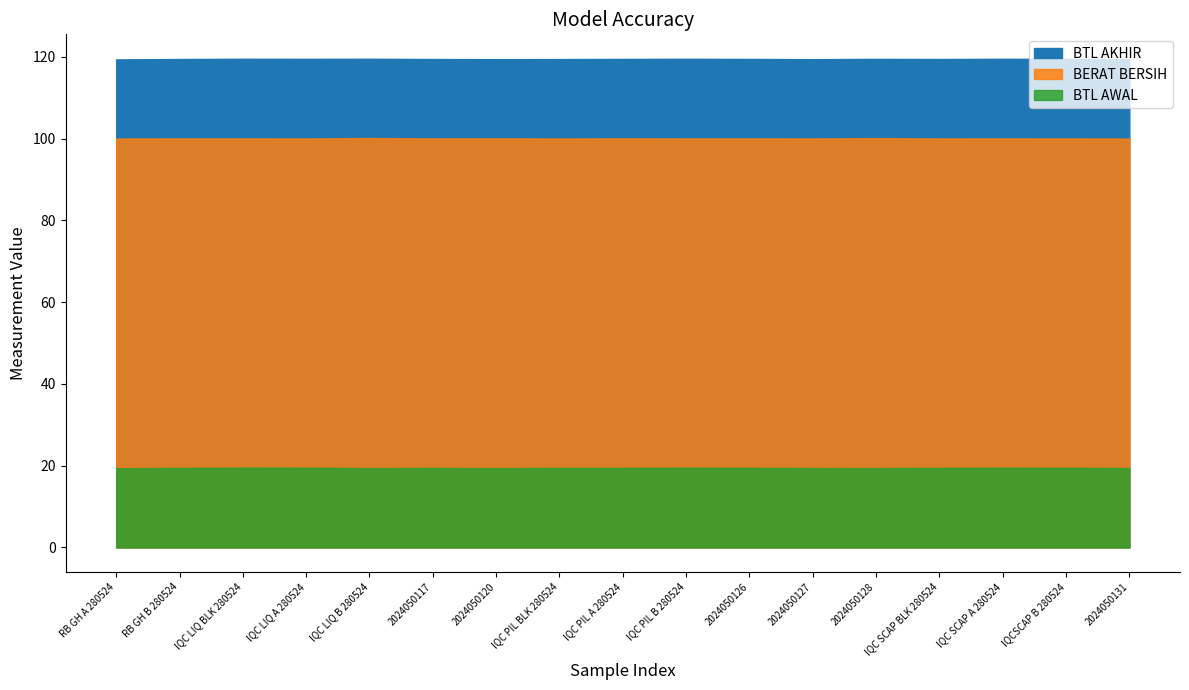

At which category is the sum across all series the highest?

IQC LIQ BLK 280524